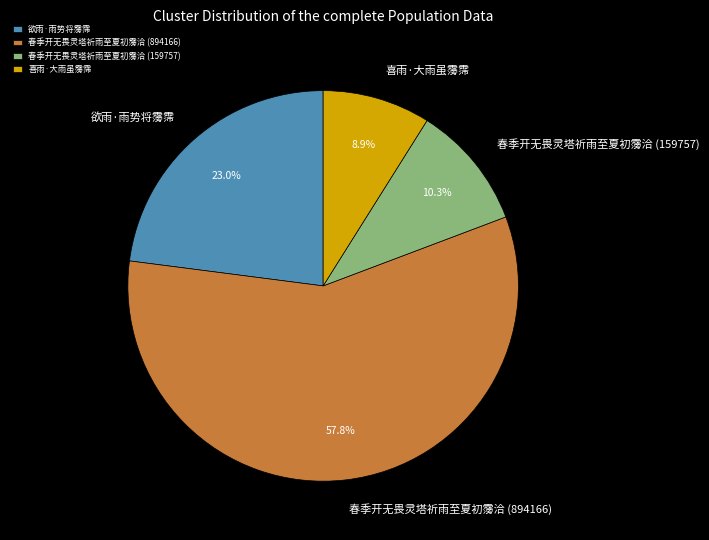

How many segments does this pie chart have?

4